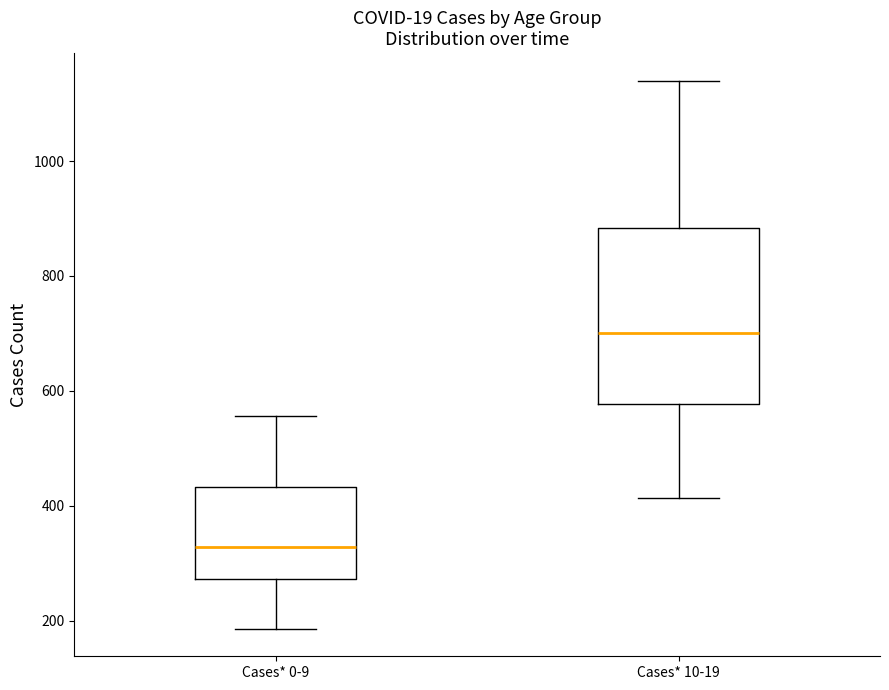

Reading left to right, read every box against the y-axis: the position of its median line, the range the box covers, and the ends of its whiskers. The values are not printed on the chart, so give them approximately, as read against the axis.

Cases* 0-9: median 320, box 280 to 440, whiskers 180 to 560
Cases* 10-19: median 700, box 580 to 880, whiskers 420 to 1140